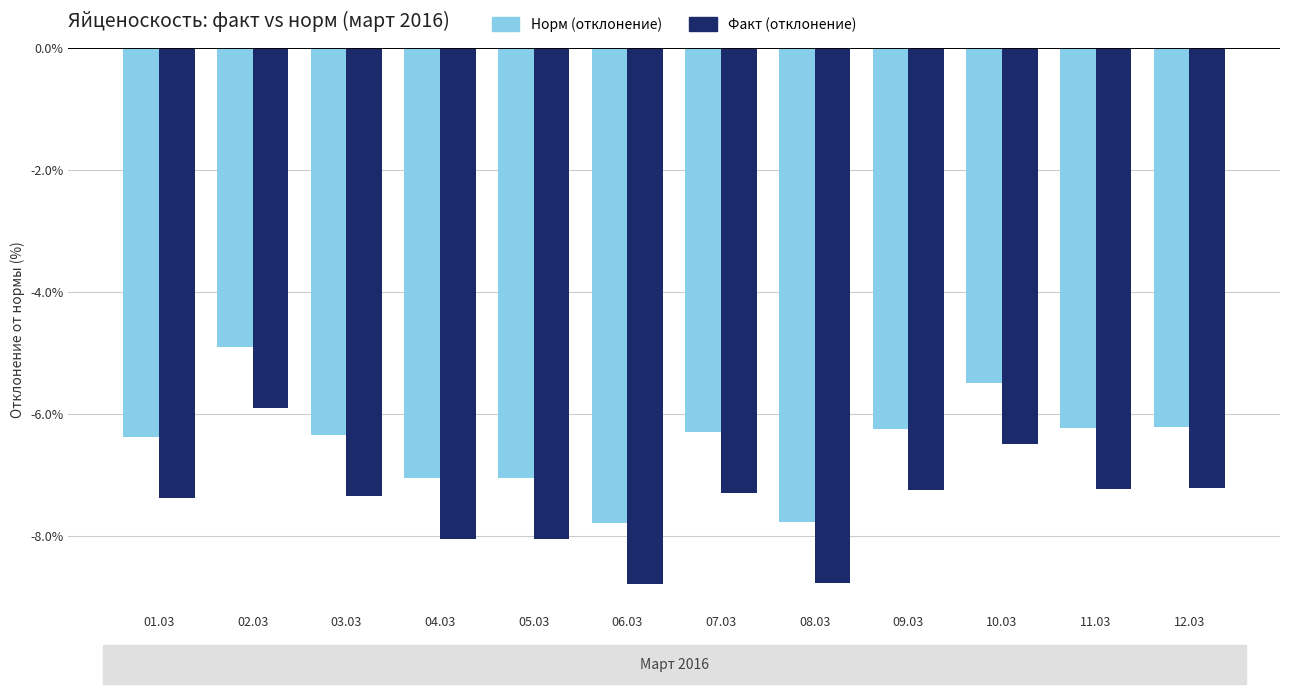

What is the maximum value for Факт (отклонение)?

-5.9